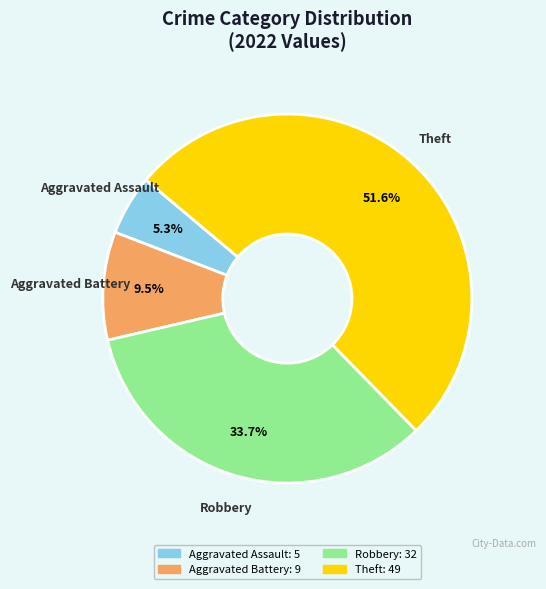

How many slices are in this pie chart?

4